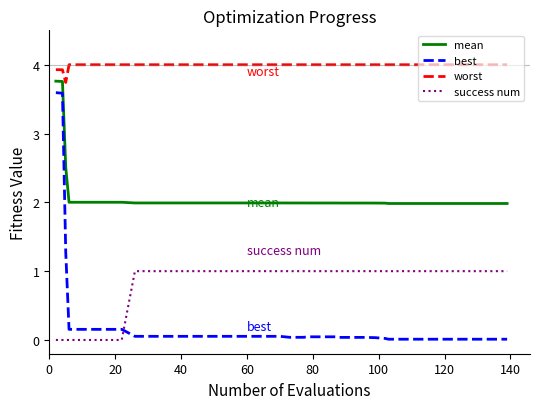

Which series has the widest spread of values?

best